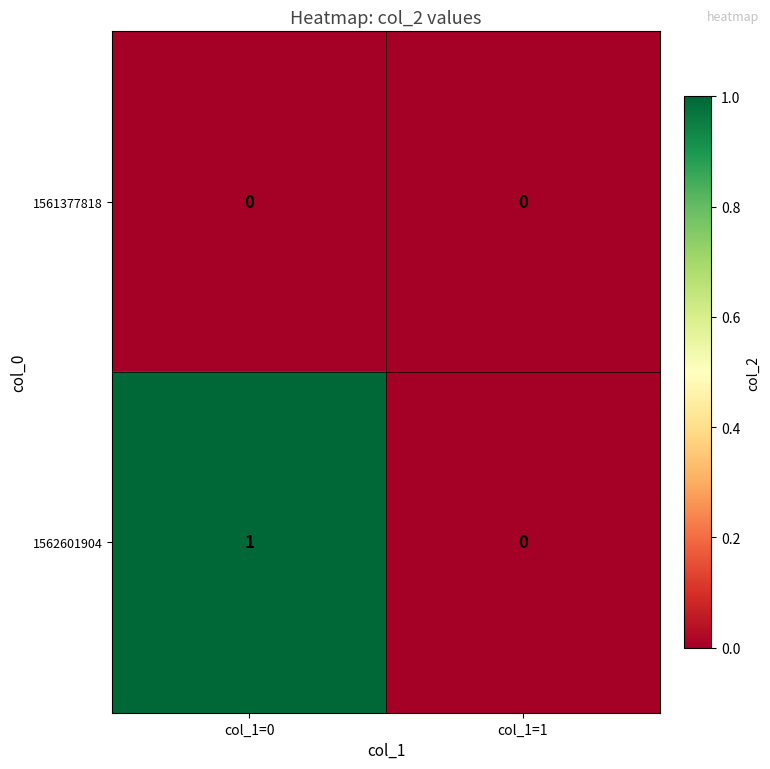

At which label is 1562601904 closest to 0?

col_1=1